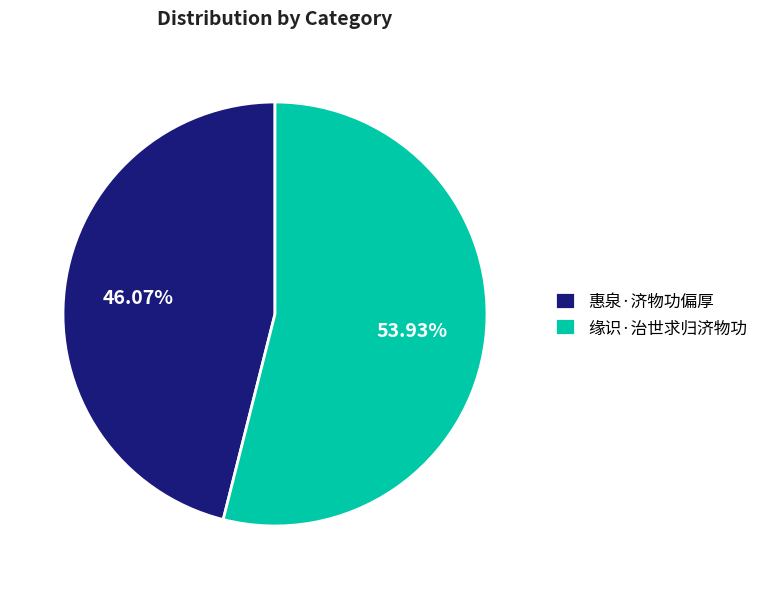

Combined, do 惠泉·济物功偏厚 and 缘识·治世求归济物功 account for over 50%?

Yes